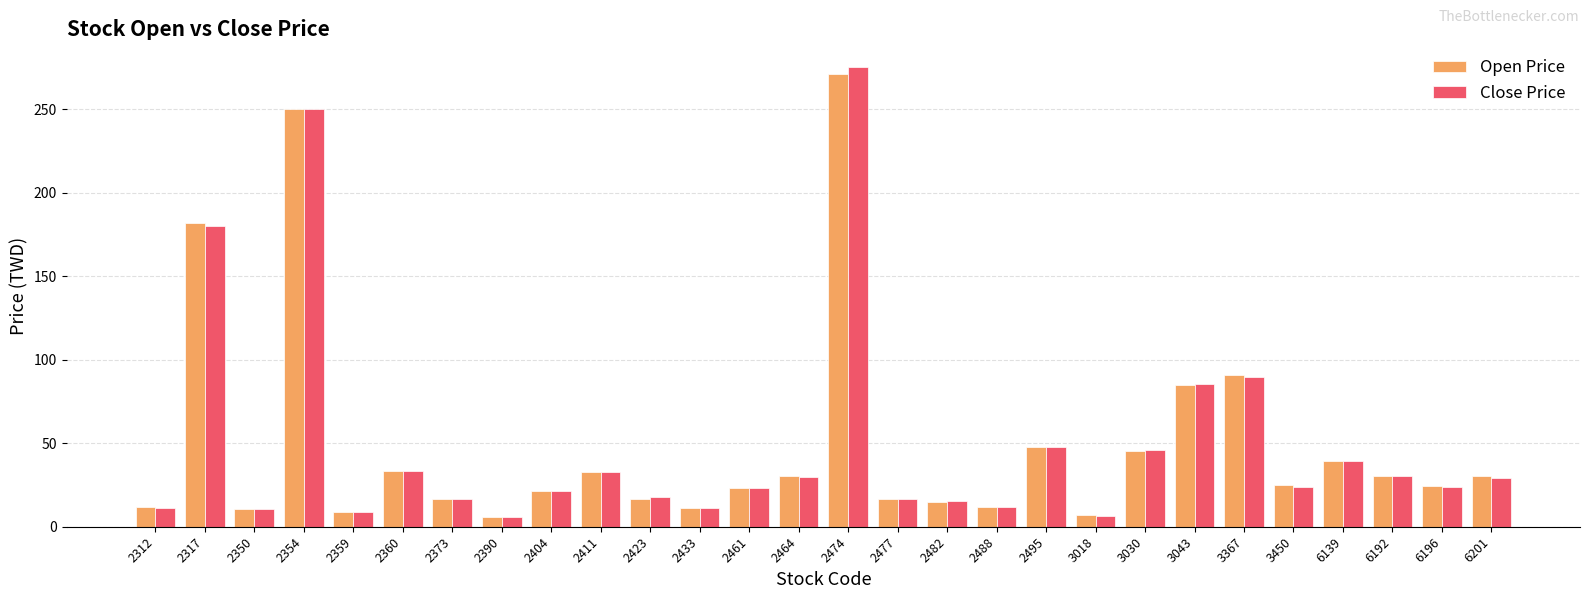

What is the value of the Close Price bar at the 6th from the left?

33.2